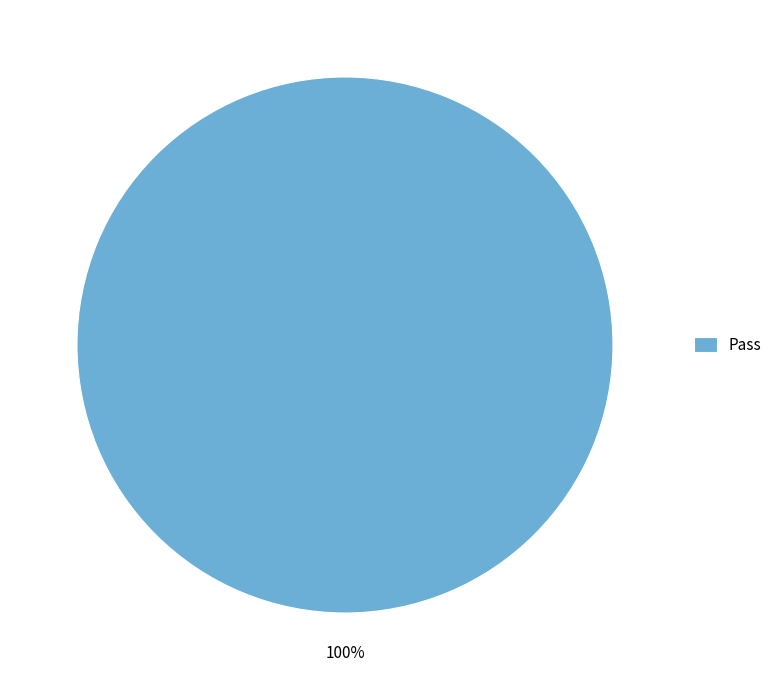

Rank the categories by value from highest to lowest.

Pass